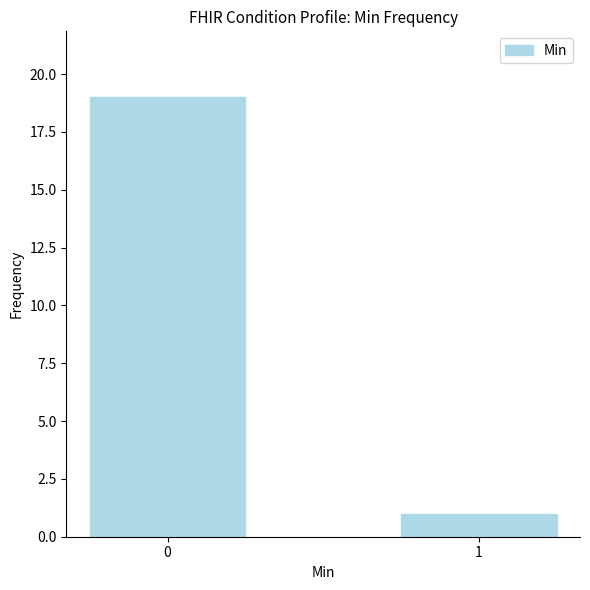

What is the sum of all values?

20